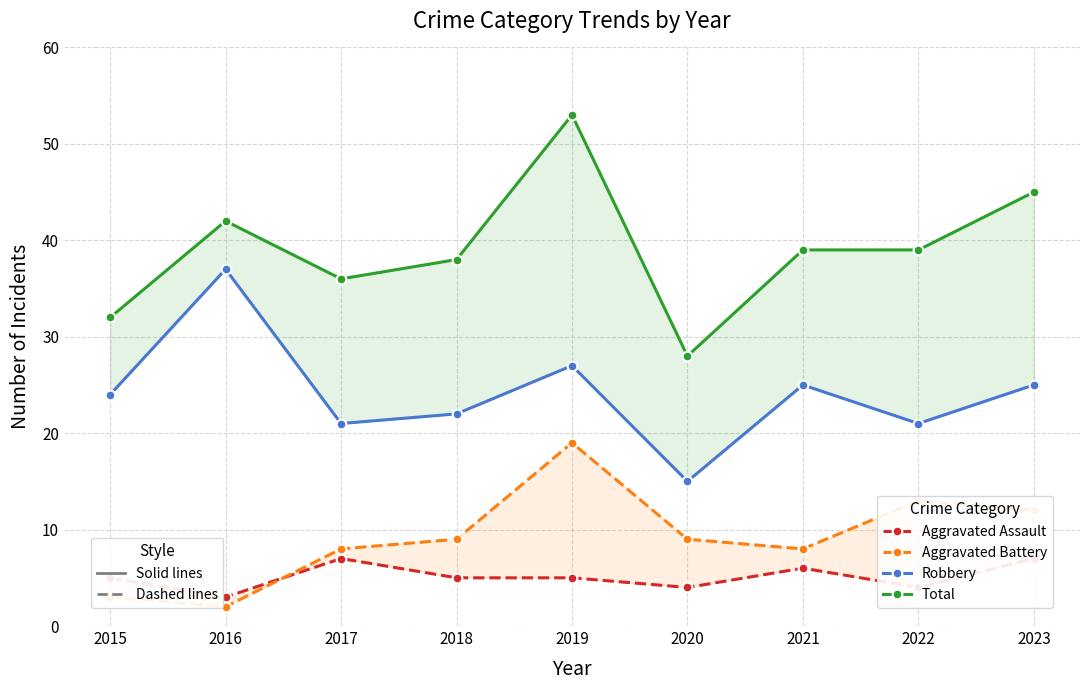

True or false: Aggravated Assault and Aggravated Battery cross at least once.

True